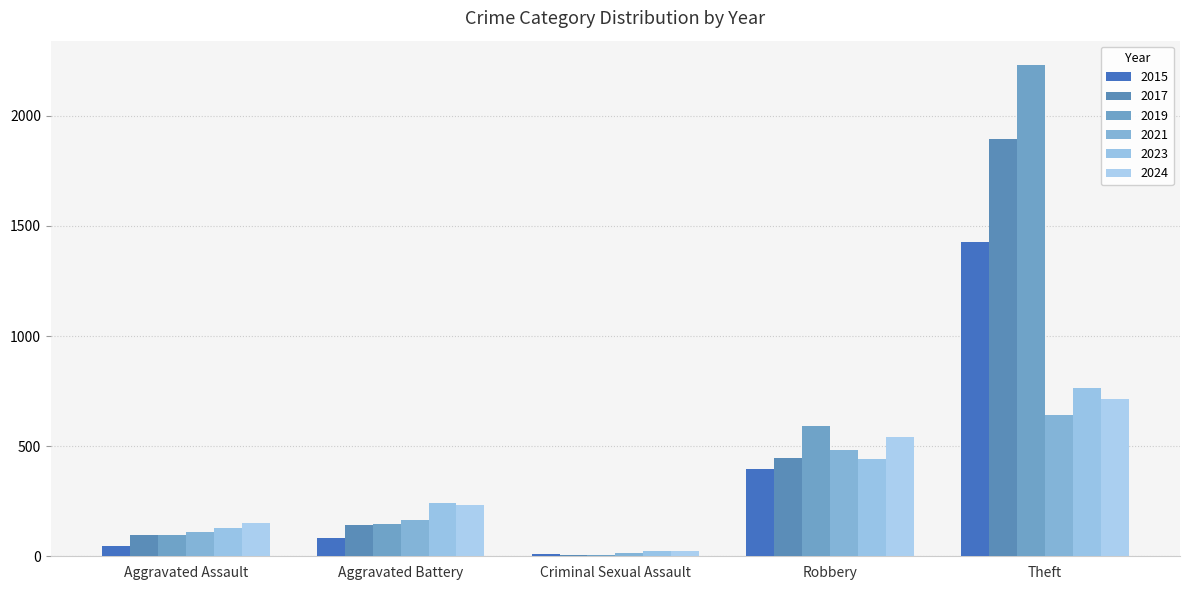

Which label corresponds to the largest value in the chart?

Theft